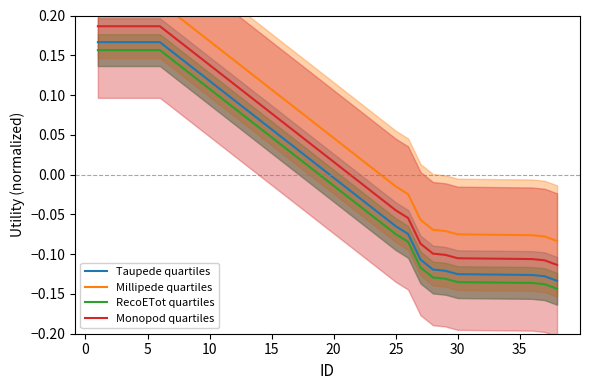

Which series has the largest total across all categories?

Millipede quartiles